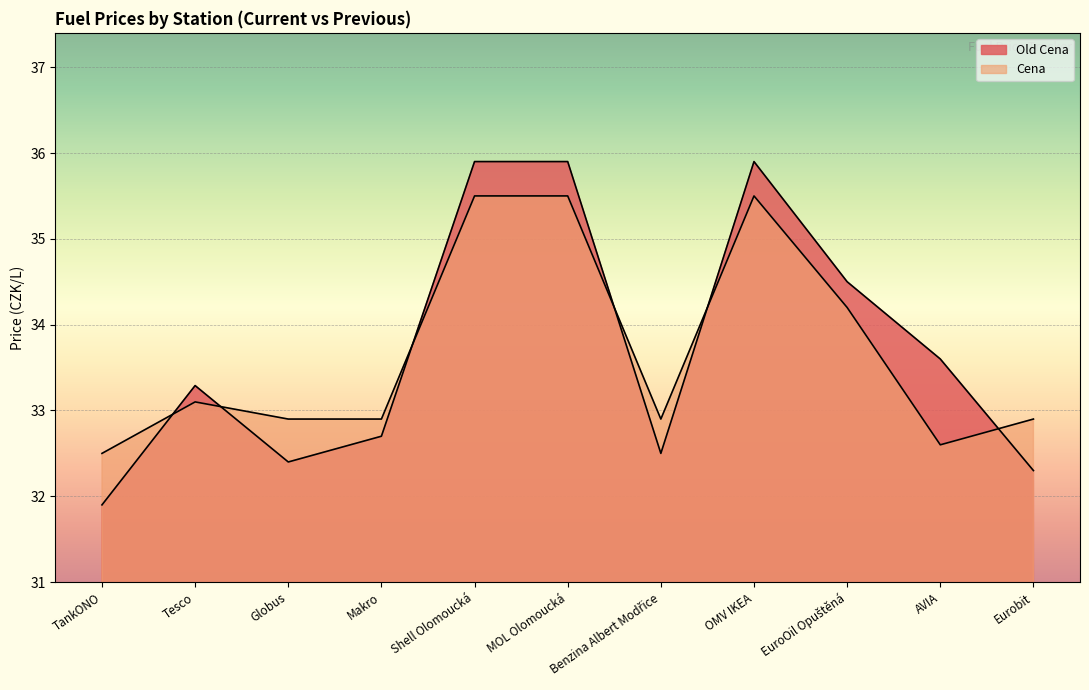

Rank the categories by Old Cena value from highest to lowest.

Shell Olomoucká, MOL Olomoucká, OMV IKEA, EuroOil Opuštěná, AVIA, Tesco, Makro, Benzina Albert Modřice, Globus, Eurobit, TankONO